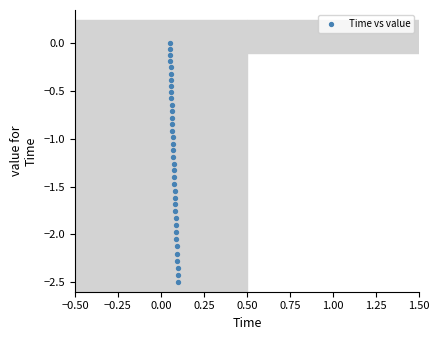

What is the range of Y values (max minus min)?

2.5